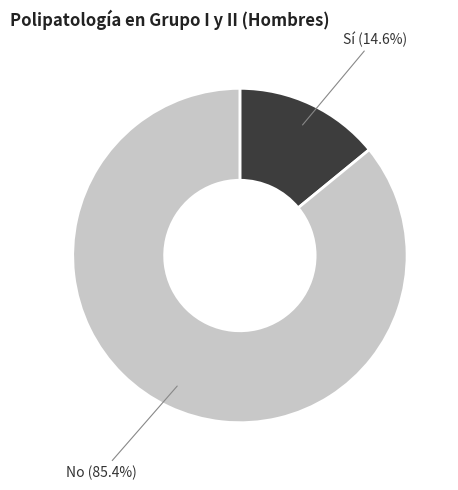

Do No and Sí together represent more than half of the pie?

Yes